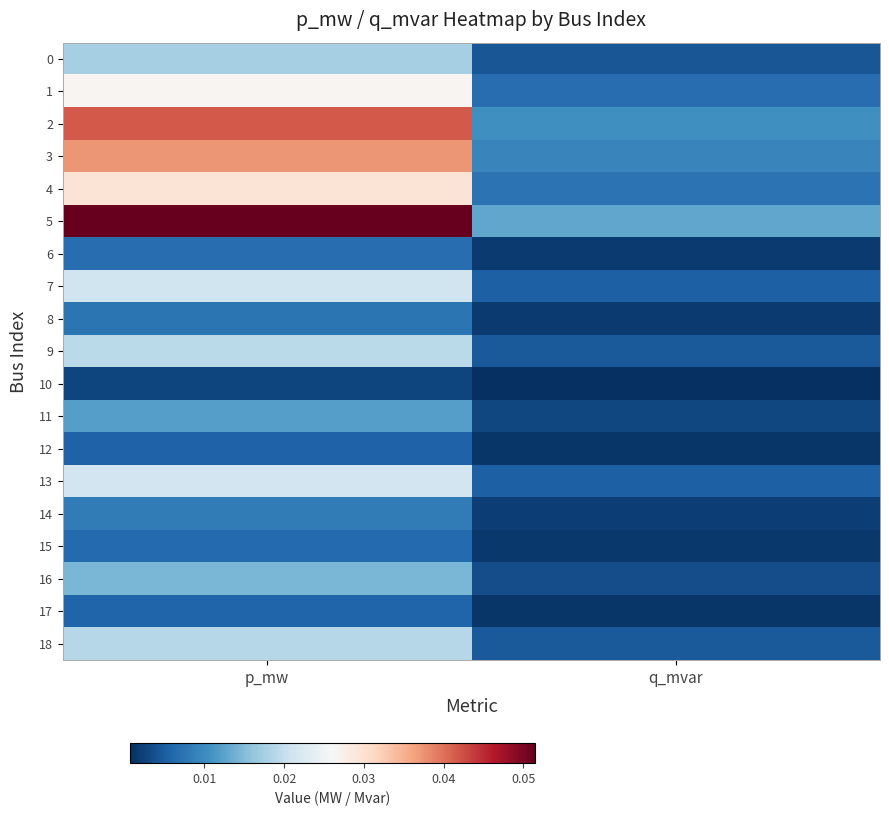

Rank the series by their maximum value, from lowest to highest.

10, 12, 17, 15, 6, 8, 14, 11, 16, 0, 18, 9, 7, 13, 1, 4, 3, 2, 5